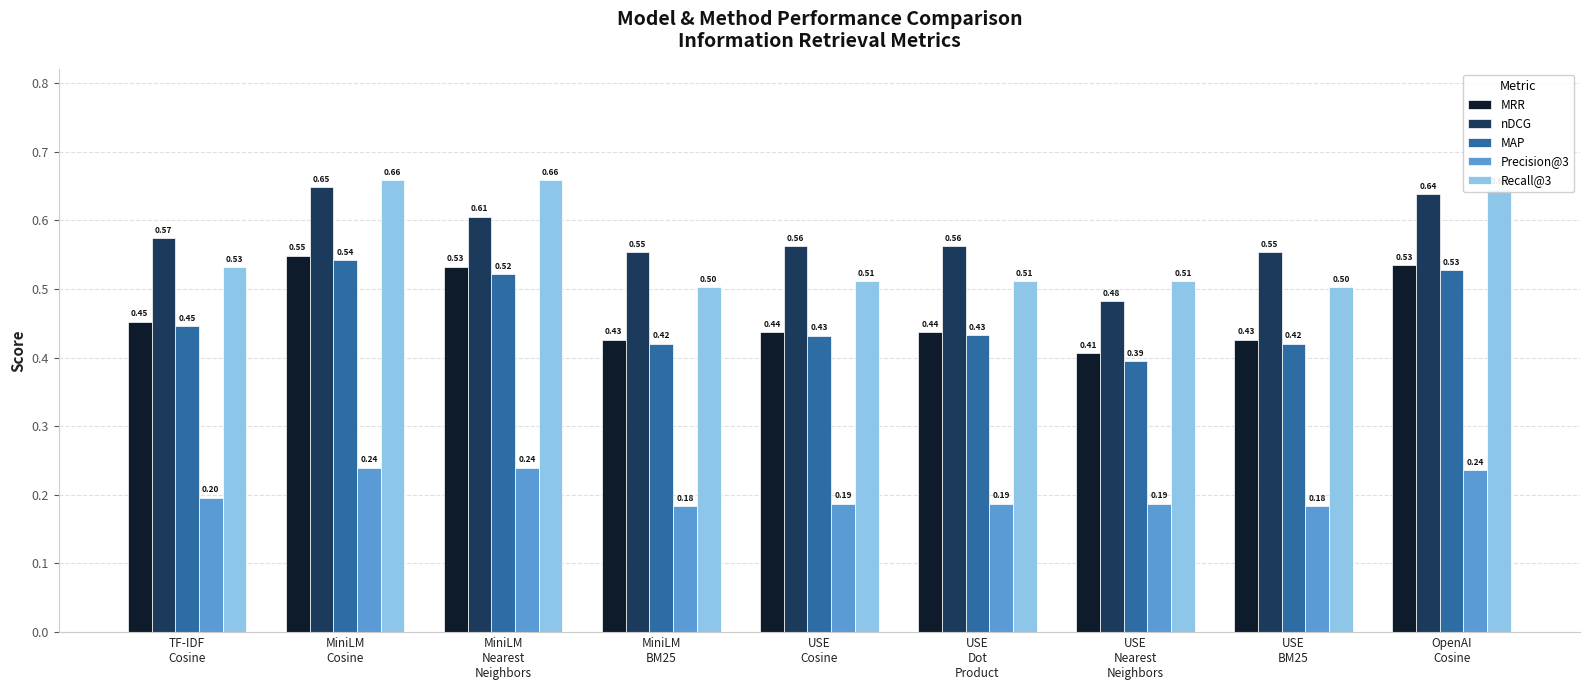

What is the total value across all series at USE
Dot
Product?

2.1